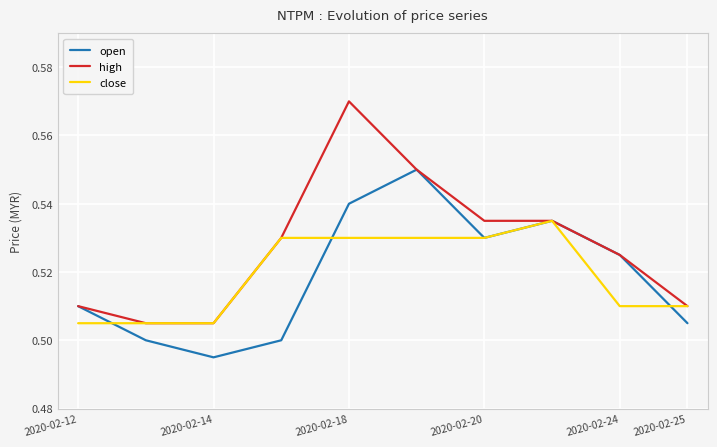

How many lines are shown in the chart?

3